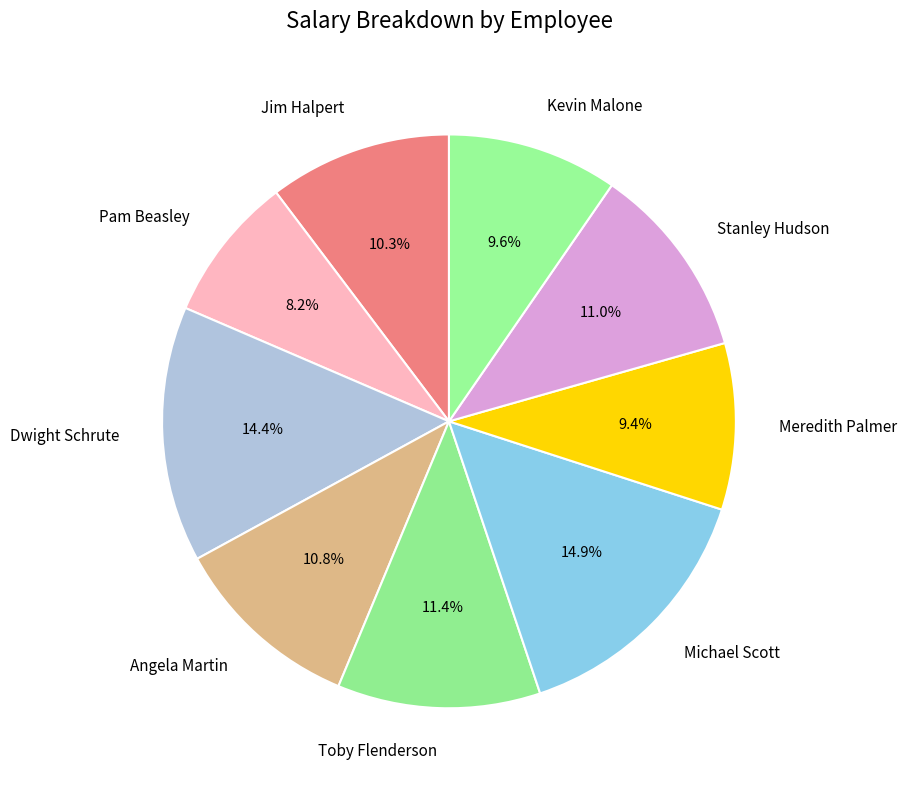

To the nearest percent, what is the average slice percentage?

11%